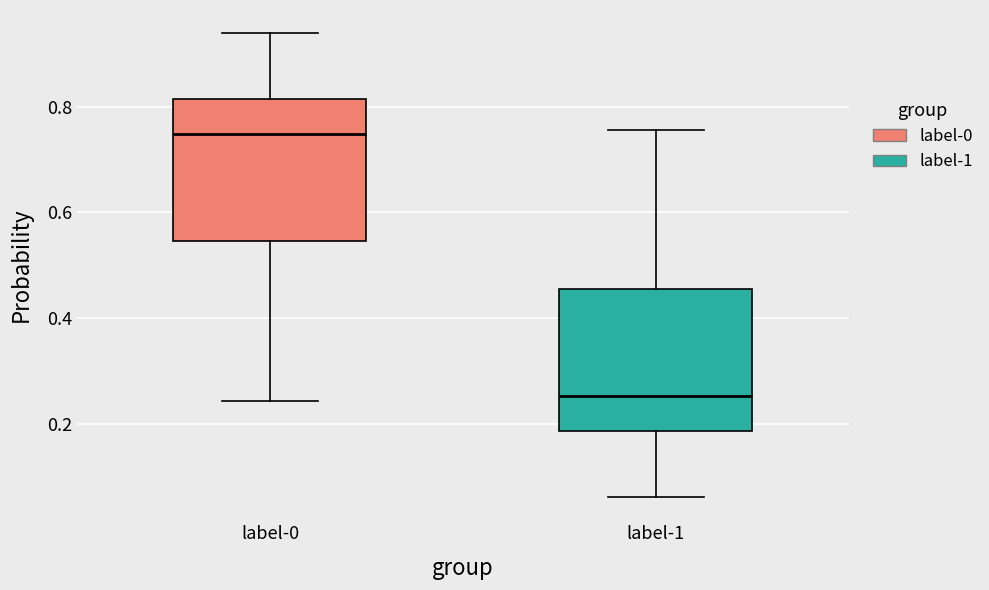

Reading left to right, read every box against the y-axis: the position of its median line, the range the box covers, and the ends of its whiskers. The values are not printed on the chart, so give them approximately, as read against the axis.

label-0: median 0.74, box 0.54 to 0.82, whiskers 0.24 to 0.94
label-1: median 0.26, box 0.18 to 0.46, whiskers 0.06 to 0.76